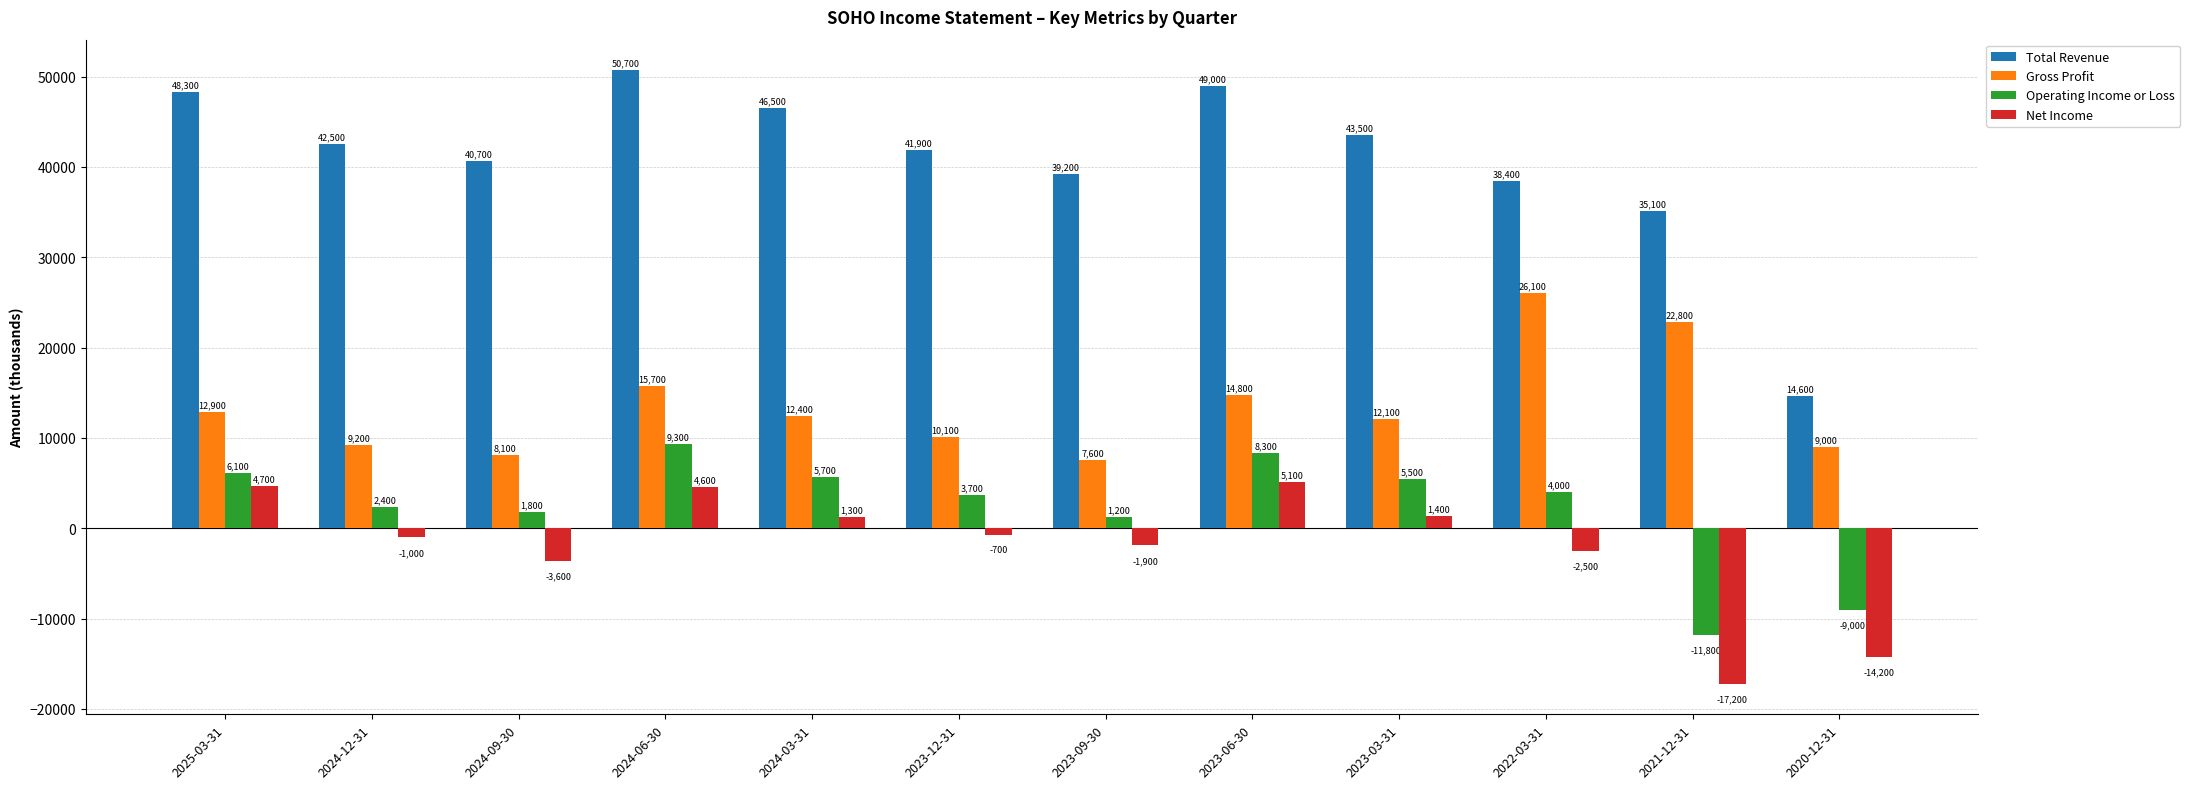

Which category has the highest value across all series?

2024-06-30